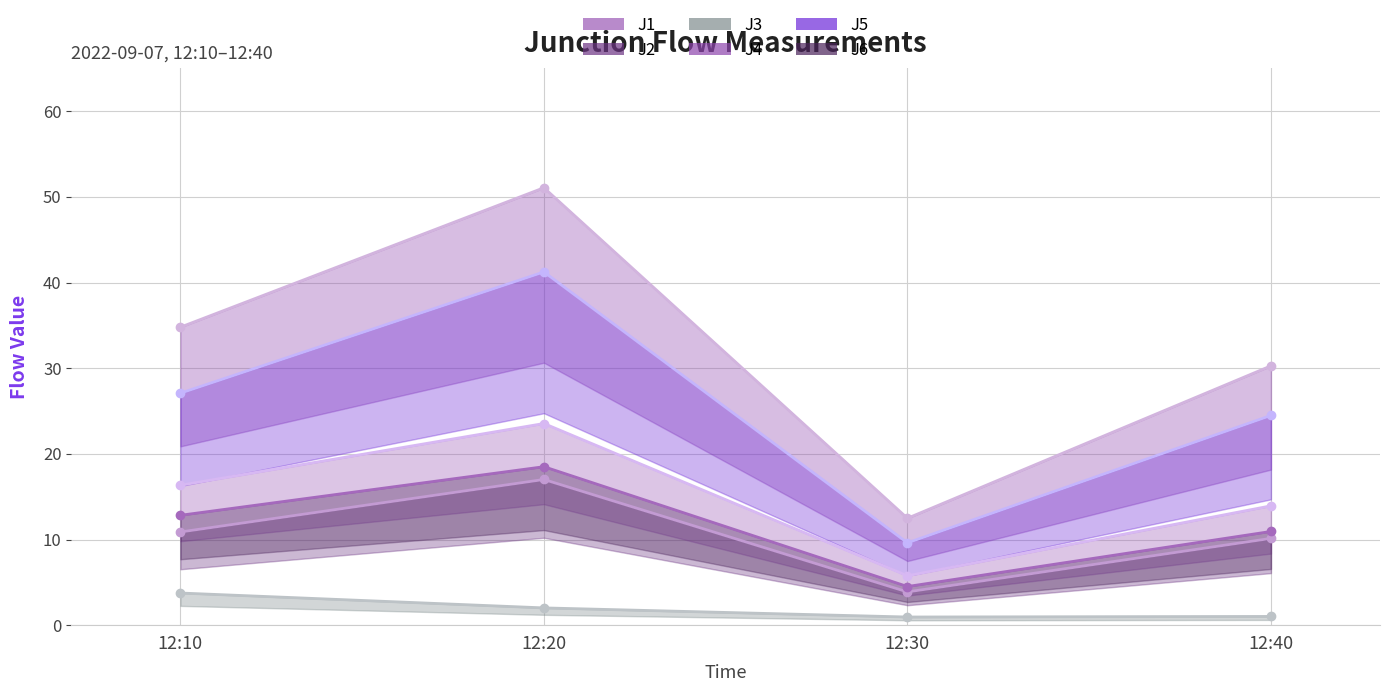

Reading left to right, extract all data points from this chart.

J1: 16.3	23.5	5.8	13.9
J2: 10.9	17.0	3.9	10.1
J3: 3.8	2.0	1.0	1.0
J4: 34.8	51.1	12.5	30.3
J5: 27.1	41.2	9.6	24.5
J6: 12.8	18.5	4.5	10.9